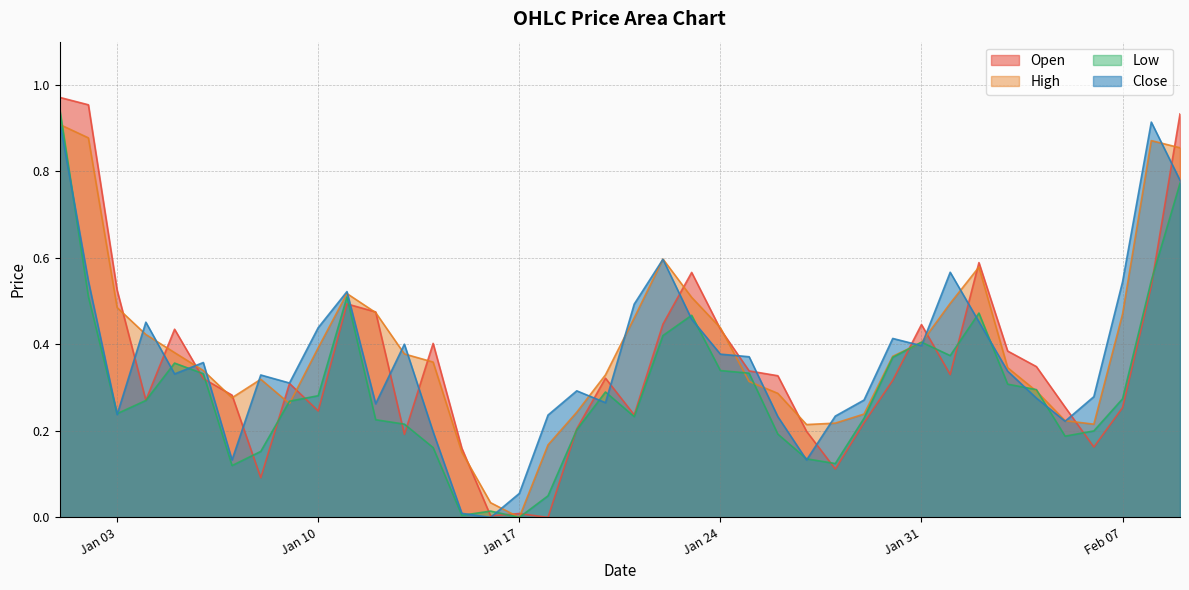

Reading right to left, list all the values displayed in this chart.

Open: 0.9	0.5	0.3	0.2	0.3	0.3	0.4	0.6	0.3	0.4	0.3	0.2	0.1	0.2	0.3	0.3	0.4	0.6	0.4	0.2	0.3	0.2	0.0	0.0	0.0	0.2	0.4	0.2	0.5	0.5	0.2	0.3	0.1	0.3	0.3	0.4	0.3	0.5	1.0	1.0
High: 0.9	0.9	0.5	0.2	0.2	0.3	0.3	0.6	0.5	0.4	0.4	0.2	0.2	0.2	0.3	0.3	0.4	0.5	0.6	0.5	0.3	0.2	0.2	0.0	0.0	0.2	0.4	0.4	0.5	0.5	0.4	0.3	0.3	0.3	0.3	0.4	0.4	0.5	0.9	0.9
Low: 0.8	0.5	0.3	0.2	0.2	0.3	0.3	0.5	0.4	0.4	0.4	0.2	0.1	0.1	0.2	0.3	0.3	0.5	0.4	0.2	0.3	0.2	0.0	0.0	0.0	0.0	0.2	0.2	0.2	0.5	0.3	0.3	0.2	0.1	0.3	0.4	0.3	0.2	0.5	0.9
Close: 0.8	0.9	0.5	0.3	0.2	0.3	0.3	0.5	0.6	0.4	0.4	0.3	0.2	0.1	0.2	0.4	0.4	0.5	0.6	0.5	0.3	0.3	0.2	0.1	0.0	0.0	0.2	0.4	0.3	0.5	0.4	0.3	0.3	0.1	0.4	0.3	0.5	0.2	0.5	0.9